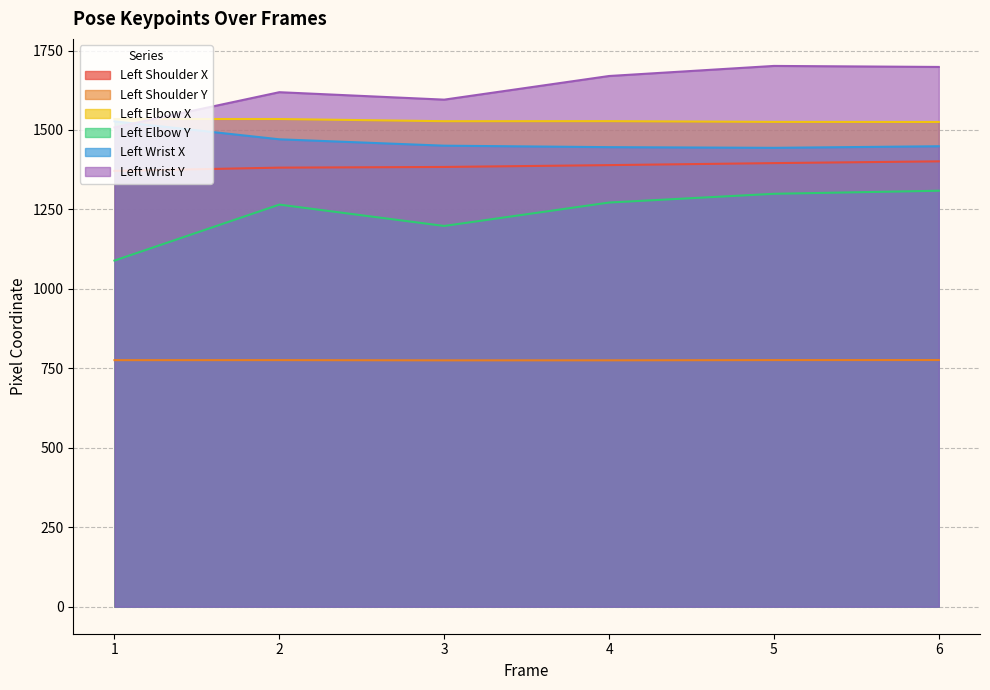

Between which two adjacent categories do Left Wrist Y and Left Elbow X first intersect?

1 and 2